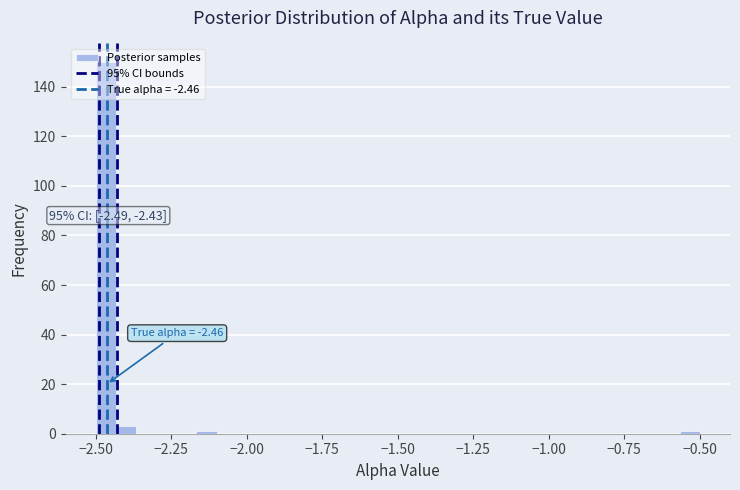

Around what value on the x-axis is the tallest bar? Give the approximate position of its centre, as read against the axis.

-2.45